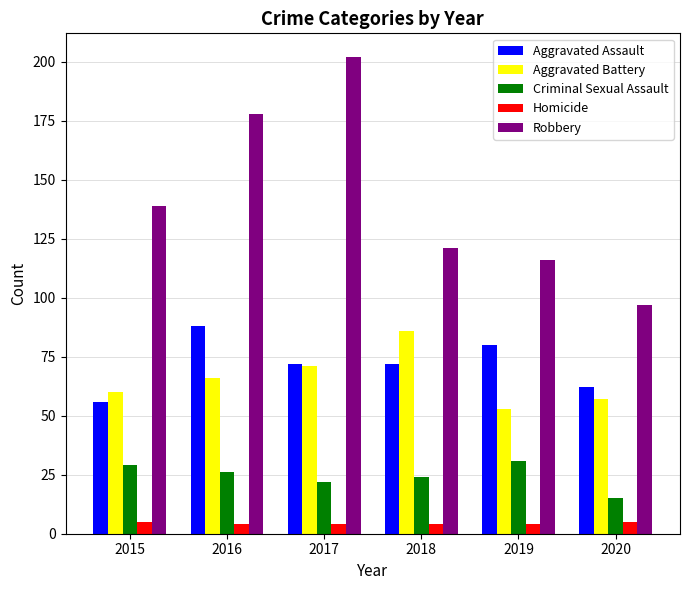

Reading left to right, transcribe all the data shown in this chart.

Aggravated Assault: 56	88	72	72	80	62
Aggravated Battery: 60	66	71	86	53	57
Criminal Sexual Assault: 29	26	22	24	31	15
Homicide: 5	4	4	4	4	5
Robbery: 139	178	202	121	116	97